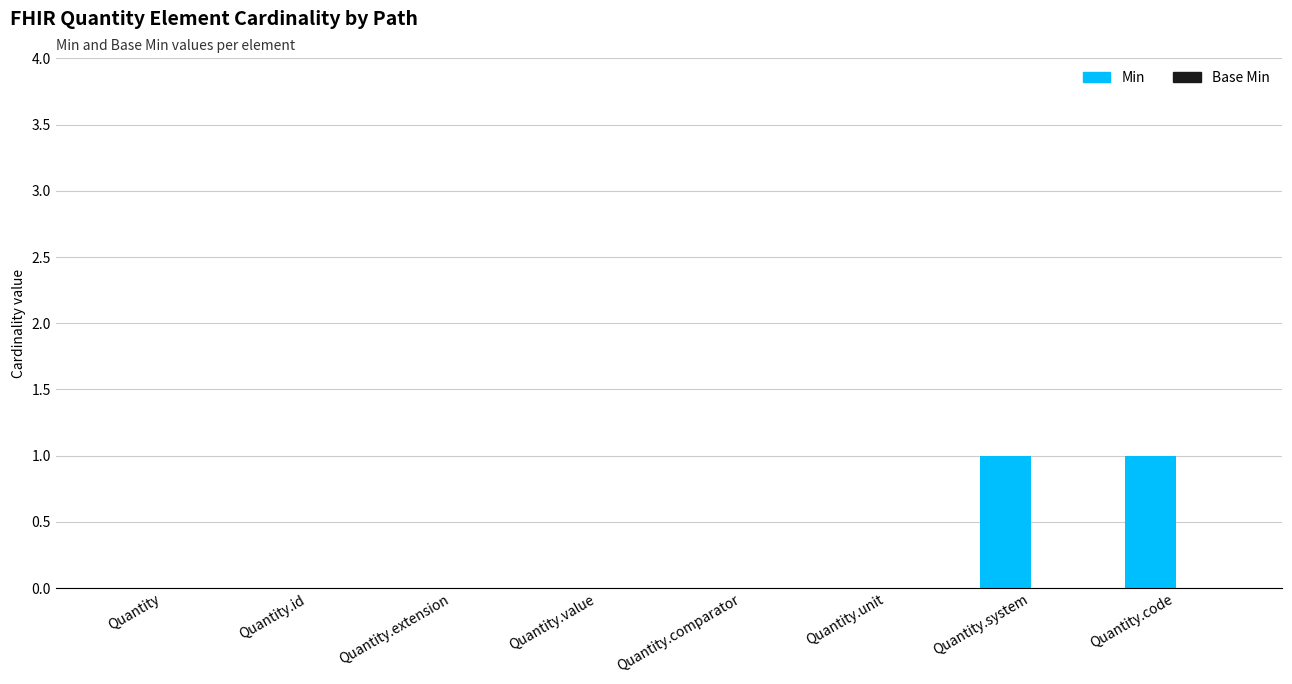

Reading left to right, extract all data points from this chart.

Quantity=0	Quantity.id=0	Quantity.extension=0	Quantity.value=0	Quantity.comparator=0	Quantity.unit=0	Quantity.system=1	Quantity.code=1